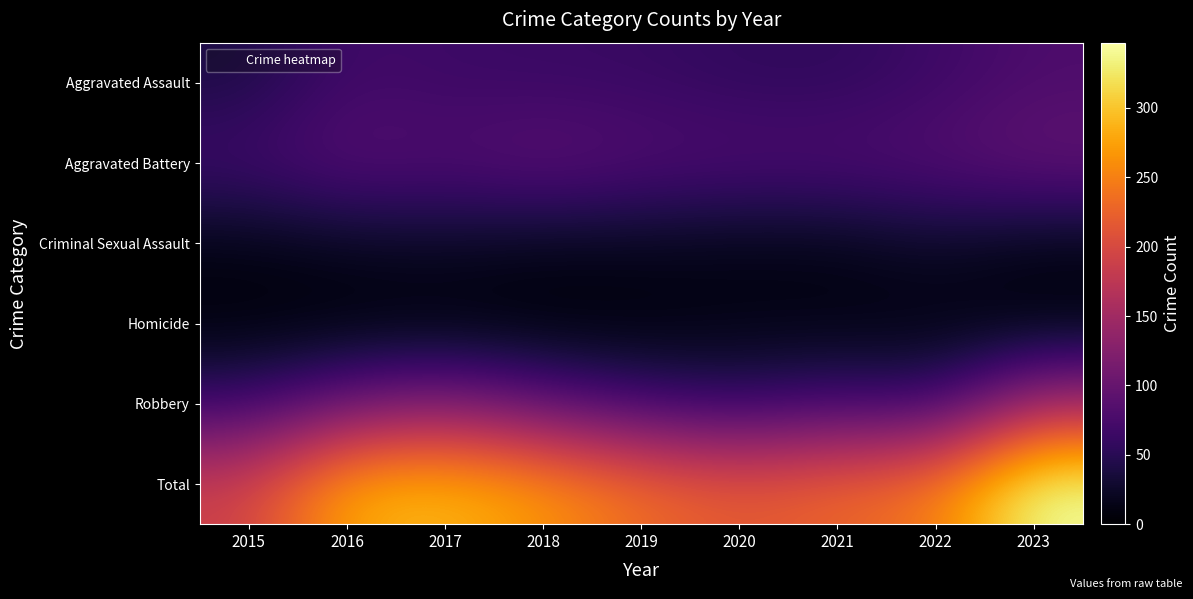

Which series has the largest range (max minus min)?

Total